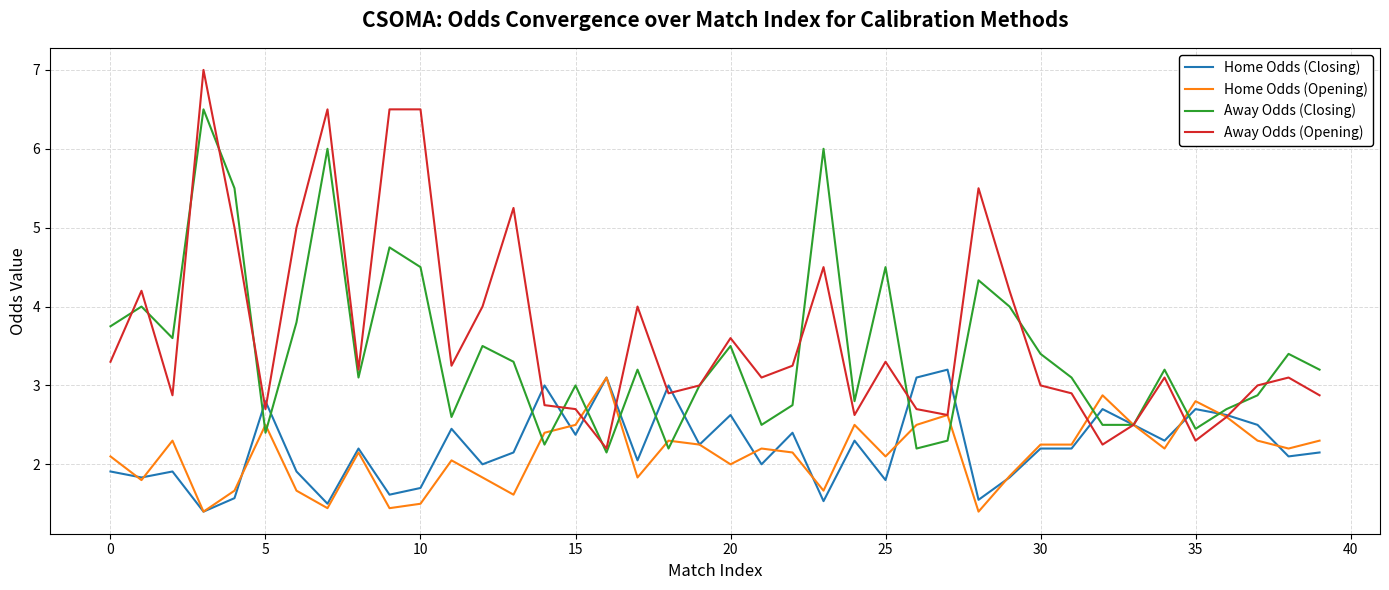

What is the maximum value shown in the chart?

7.0